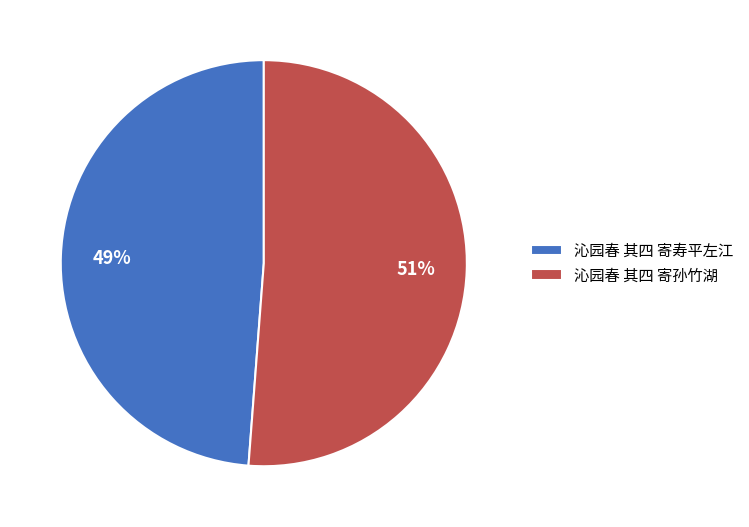

True or false: 沁园春 其四 寄孙竹湖 accounts for 46% of the total.

False